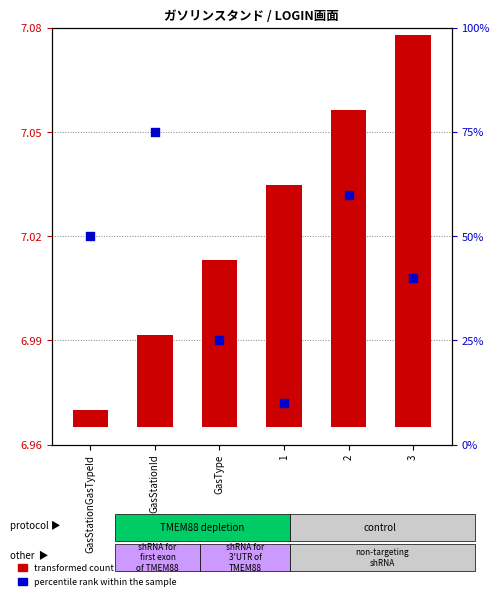

What is the total value across all series at GasType?

25.0